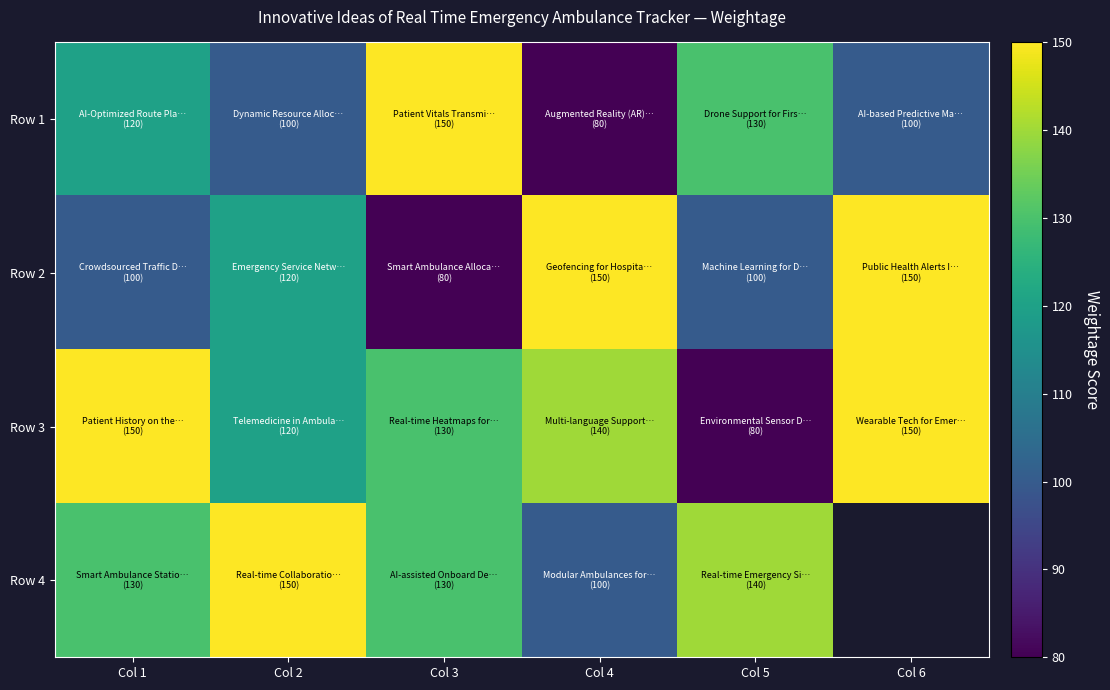

List the series in order of their peak value, lowest first.

Row 1, Row 2, Row 3, Row 4